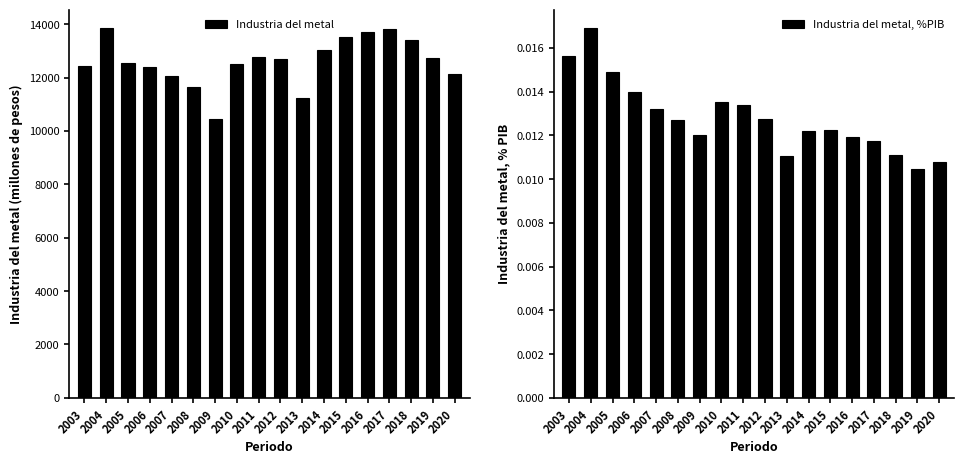

How many values in the Industria del metal series exceed 12699?

9